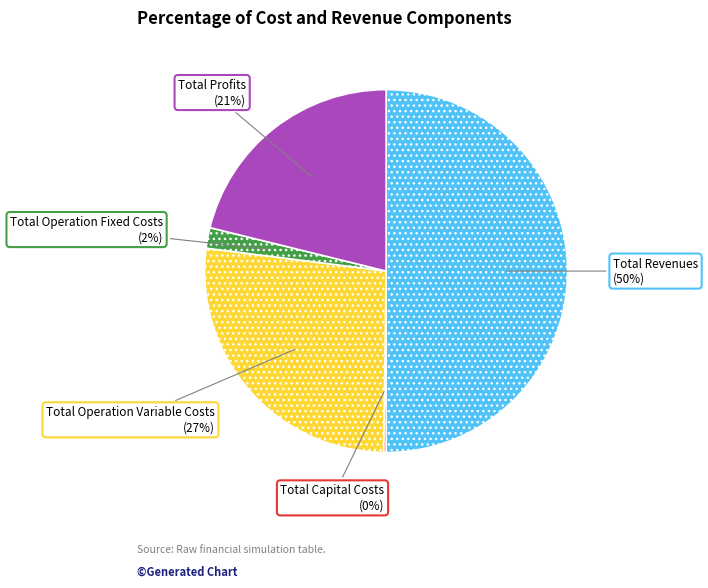

To the nearest percent, what is the difference between the largest and smallest slice percentages?

50%